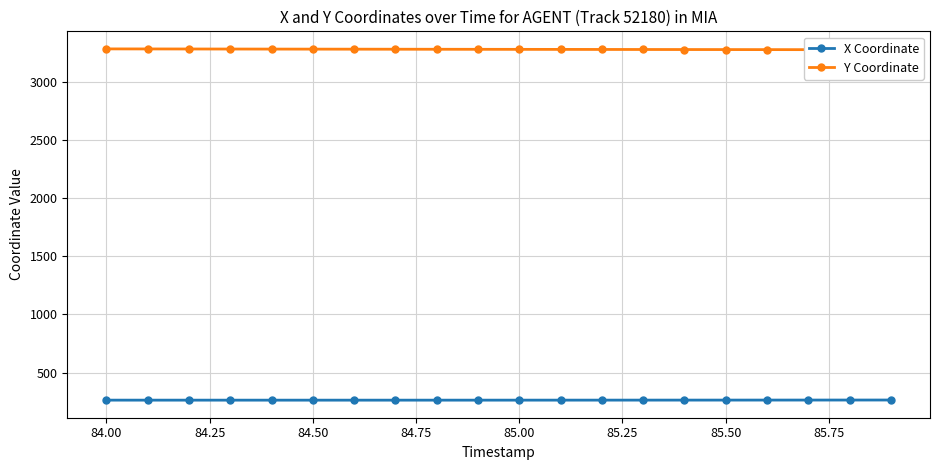

True or false: X Coordinate and Y Coordinate cross at least once.

False